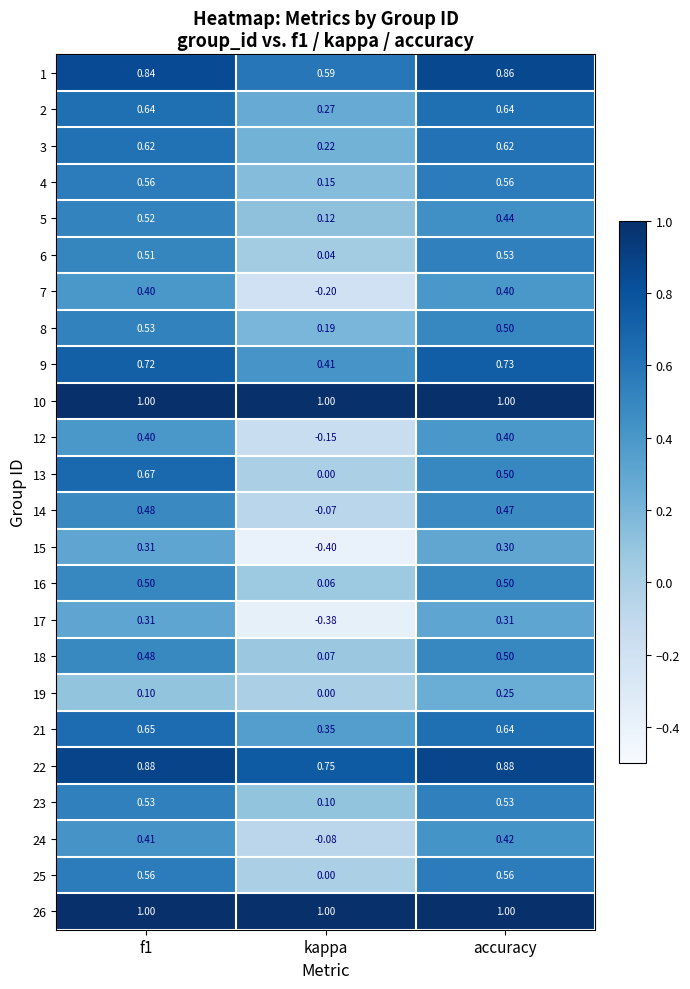

At which category is the sum across all series the highest?

f1